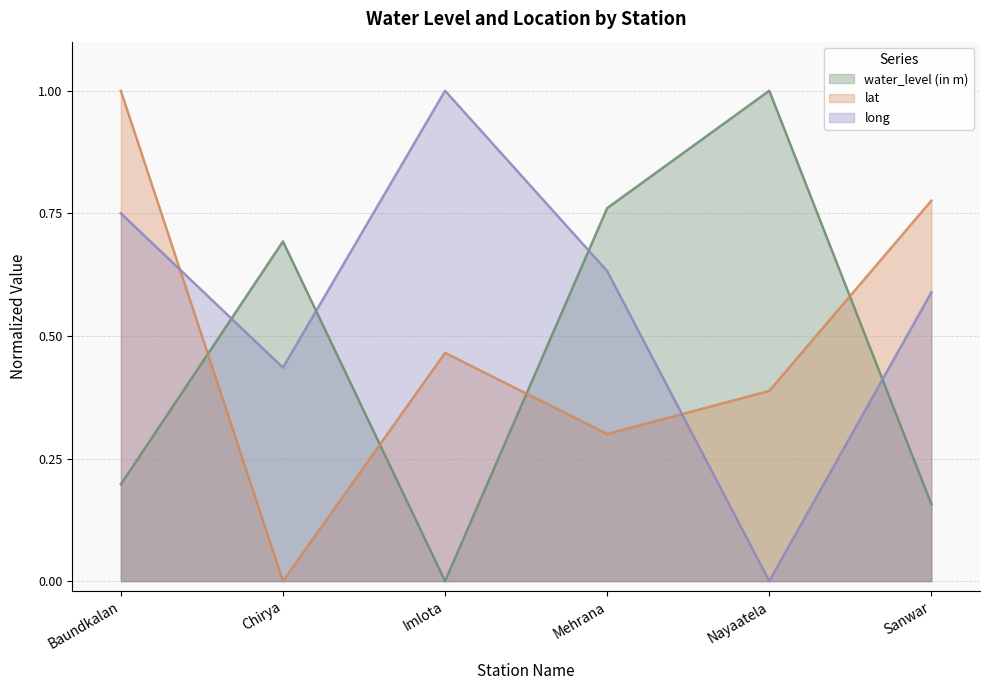

What are all the series names shown in the legend?

water_level (in m), lat, long